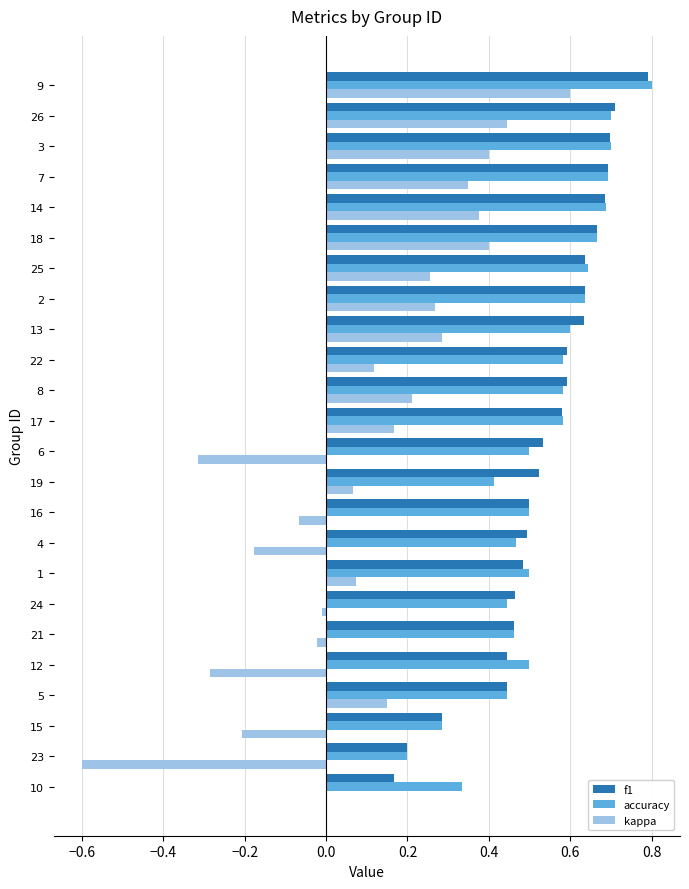

What are all the series names shown in the legend?

f1, accuracy, kappa